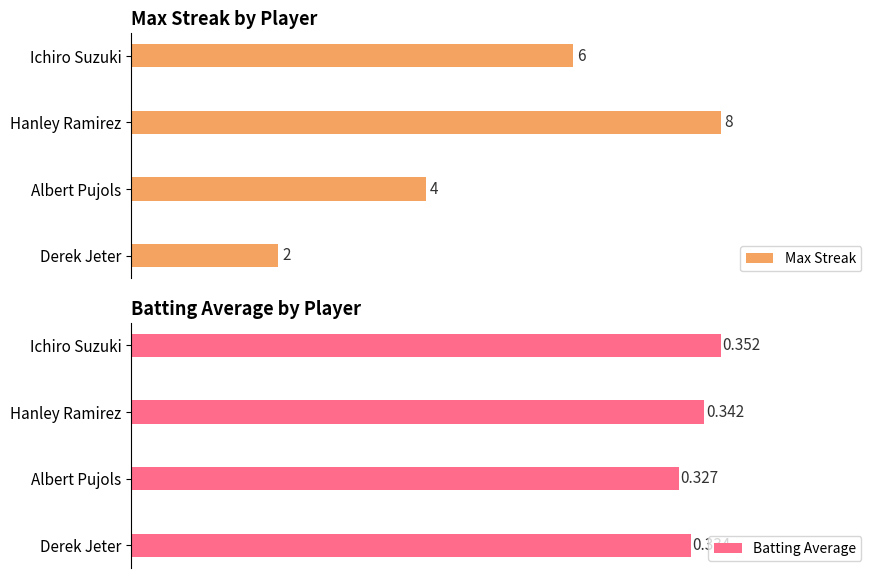

What is the minimum value for Batting Average?

0.3